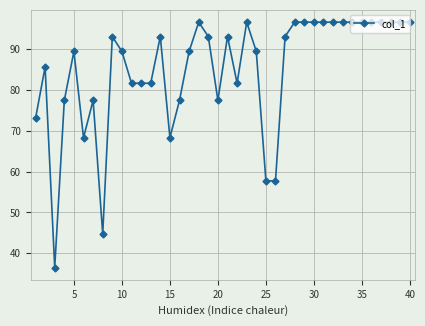

What is the average value?

85.0